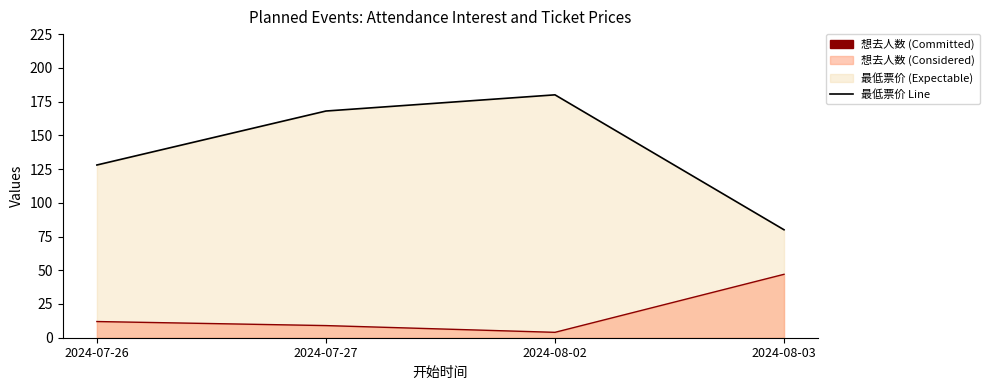

What position from the right is 2024-08-02?

2